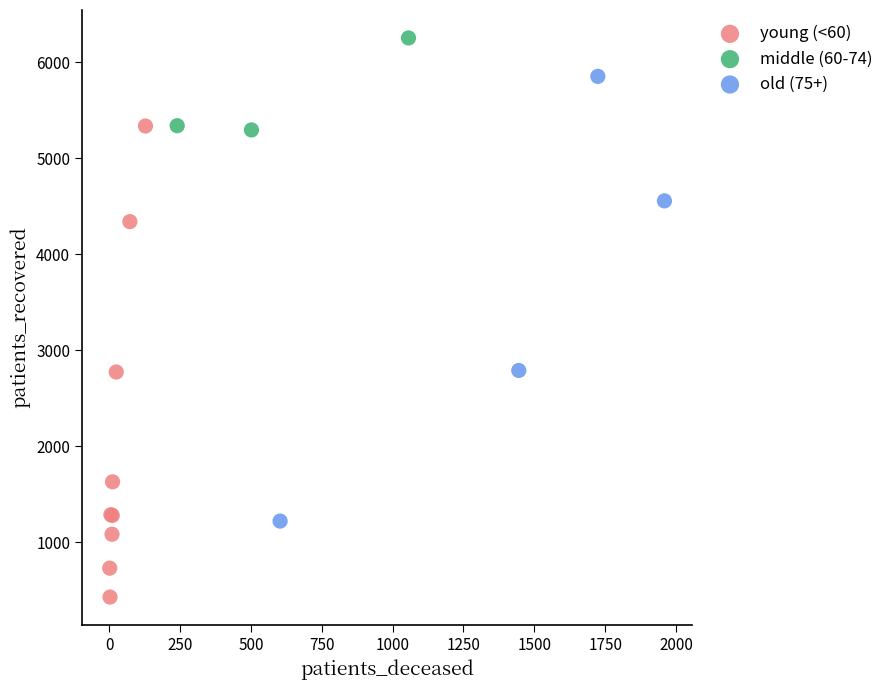

Which series contains the highest Y value?

middle (60-74)